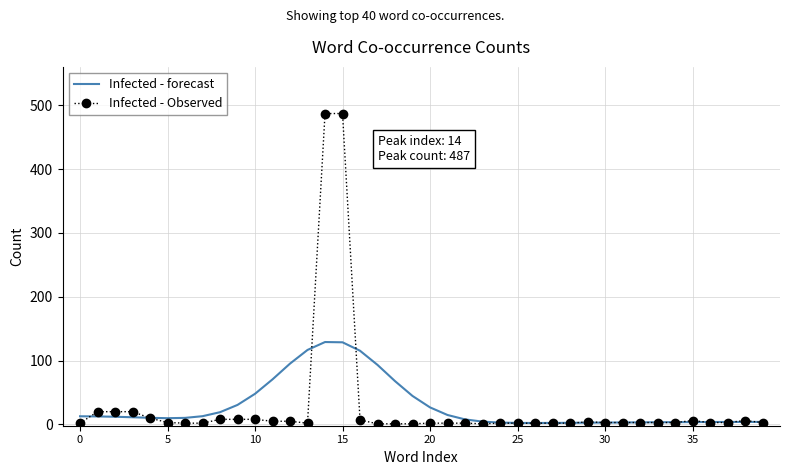

What is the greatest value displayed?

487.0